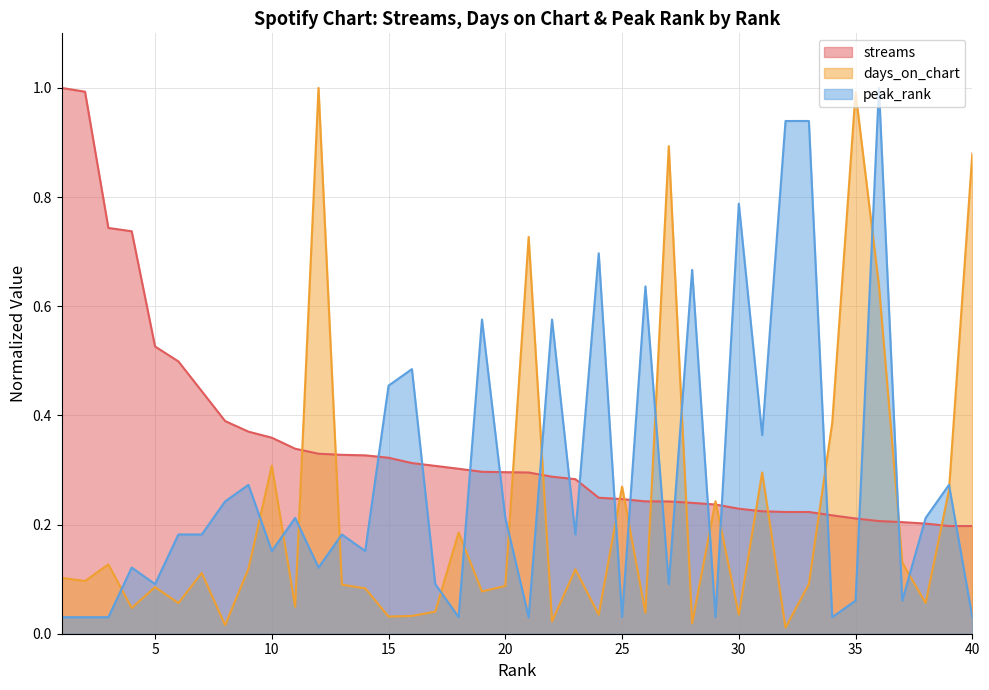

List the series in order of their peak value, lowest first.

streams, days_on_chart, peak_rank